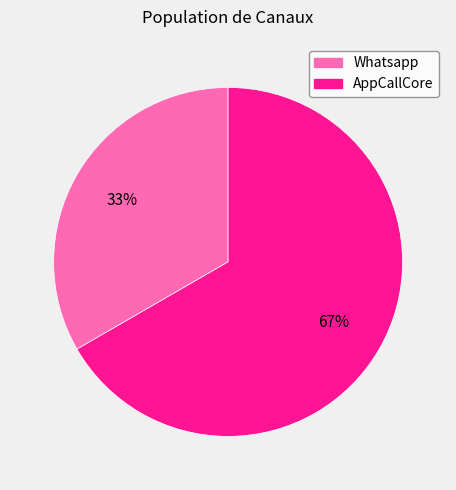

What is the smallest slice in the pie chart?

Whatsapp